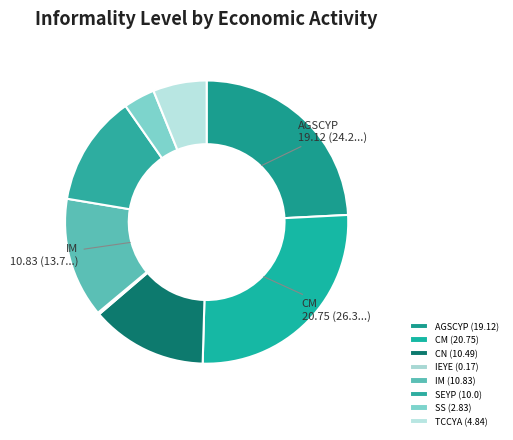

How many segments does this pie chart have?

8